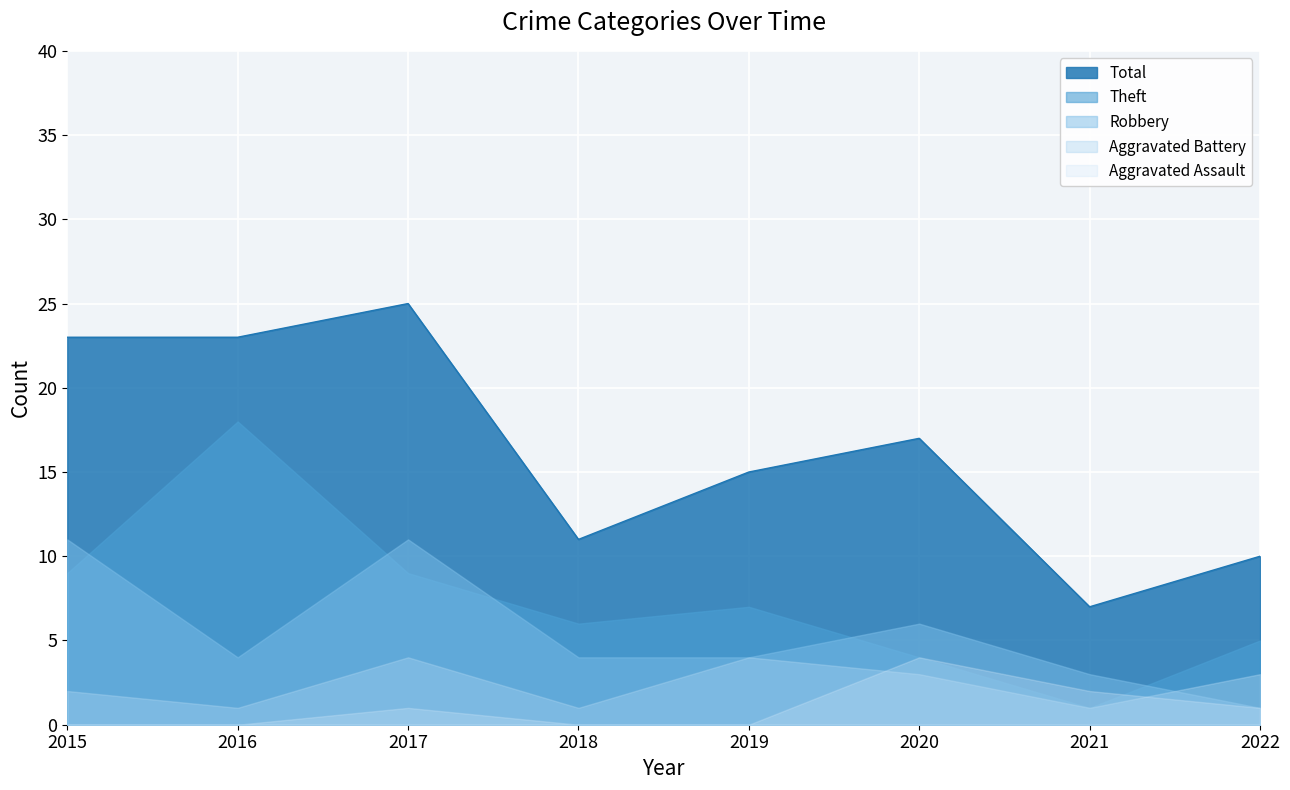

Which category has the lowest value across all series?

2015